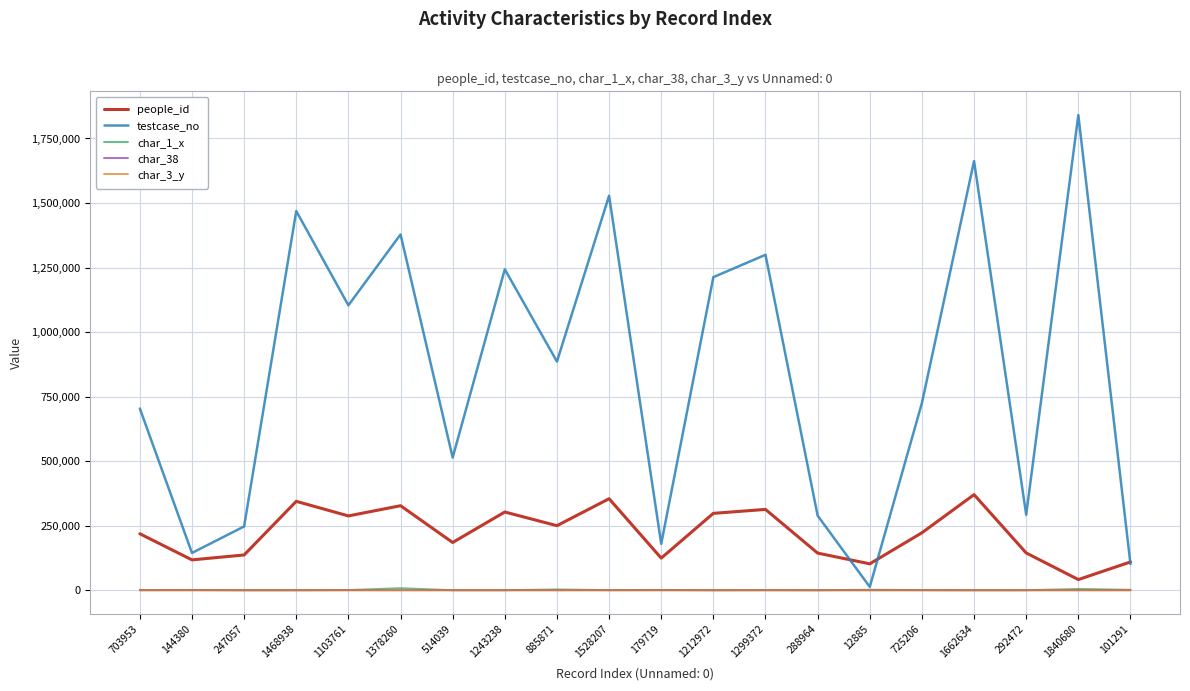

What is the lowest value of the people_id series?

41246